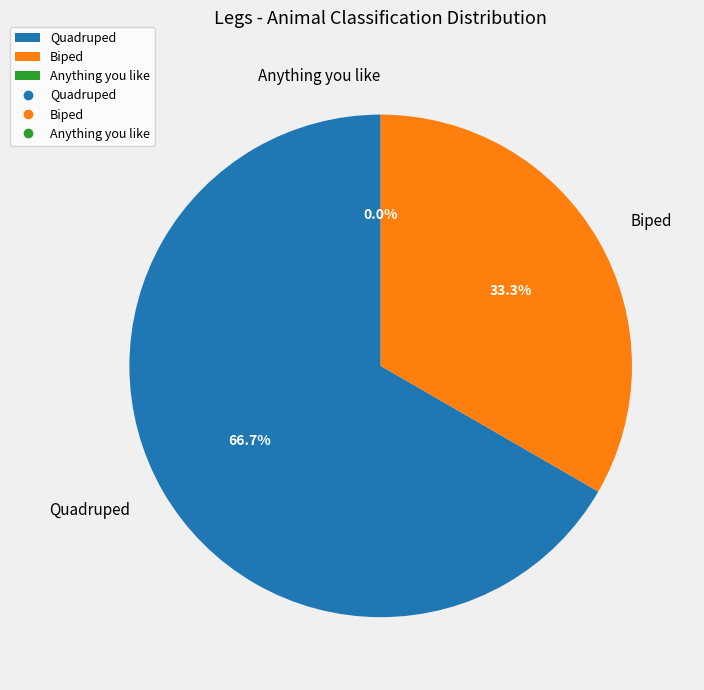

To the nearest percent, what is the difference between the Biped and Quadruped slice percentages?

33%